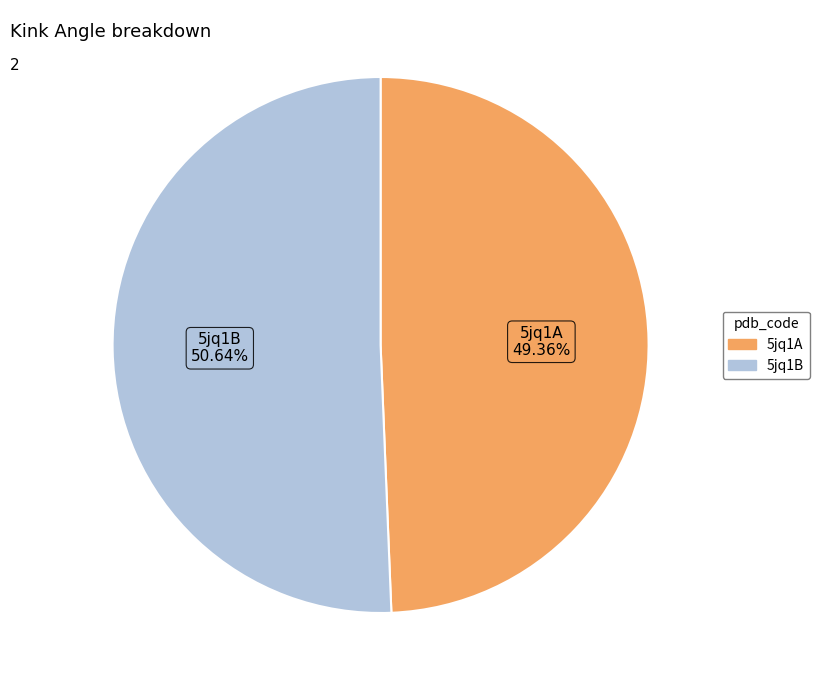

What portion of the pie excludes 5jq1B?

49.4%